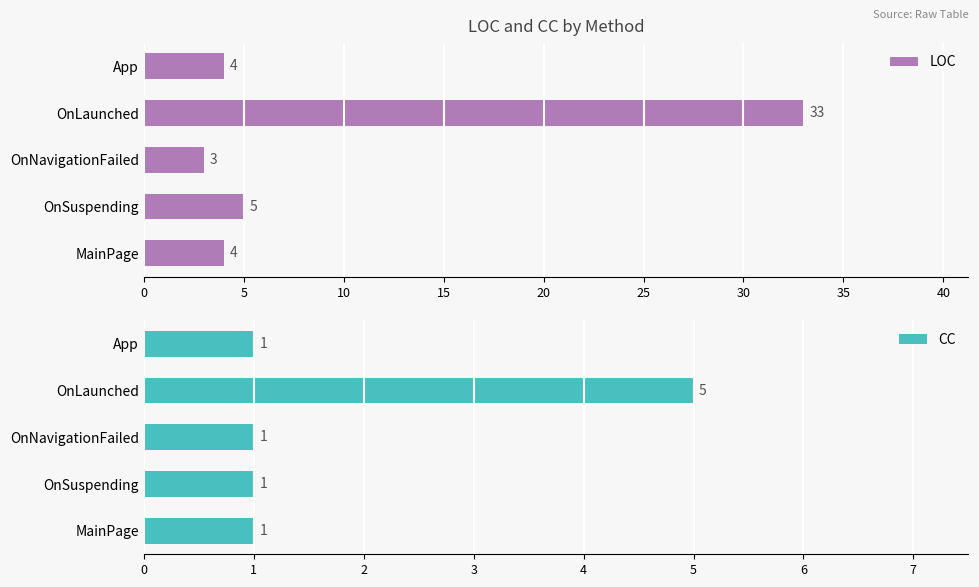

The value of CC at OnLaunched is 5. True or false?

True